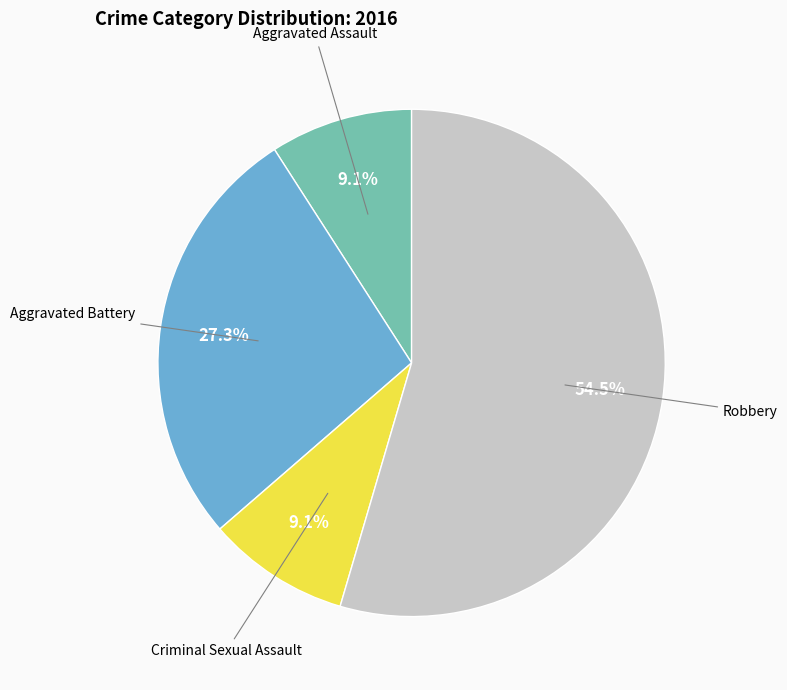

Is there any slice that represents more than half of the pie?

Yes